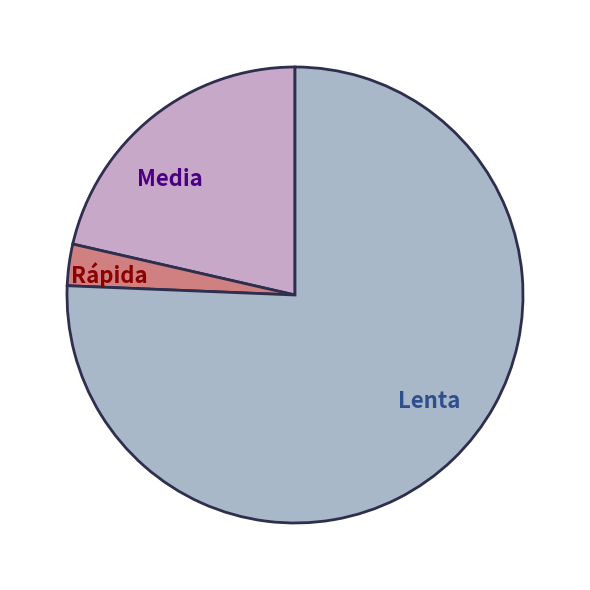

Which slice is the smallest?

Rápida